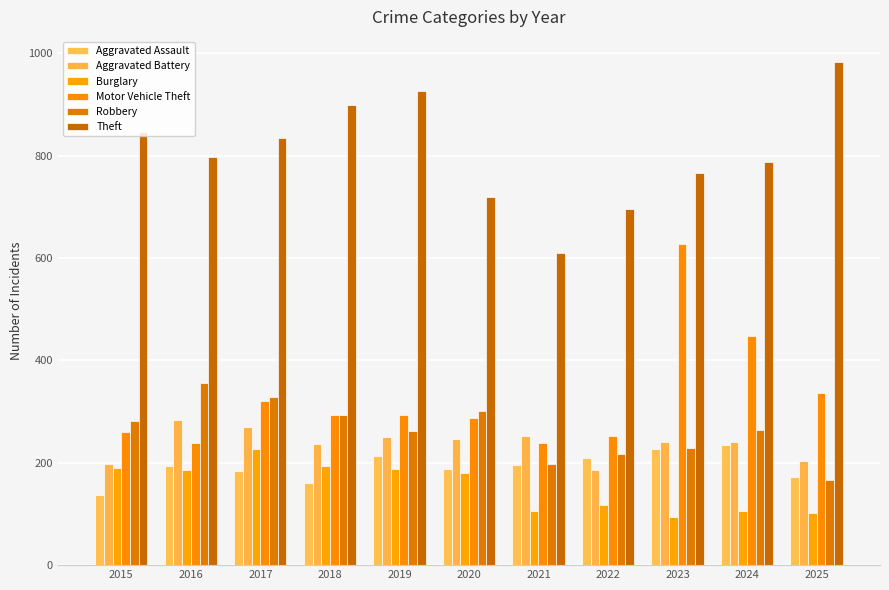

Count the number of data series in this chart.

6